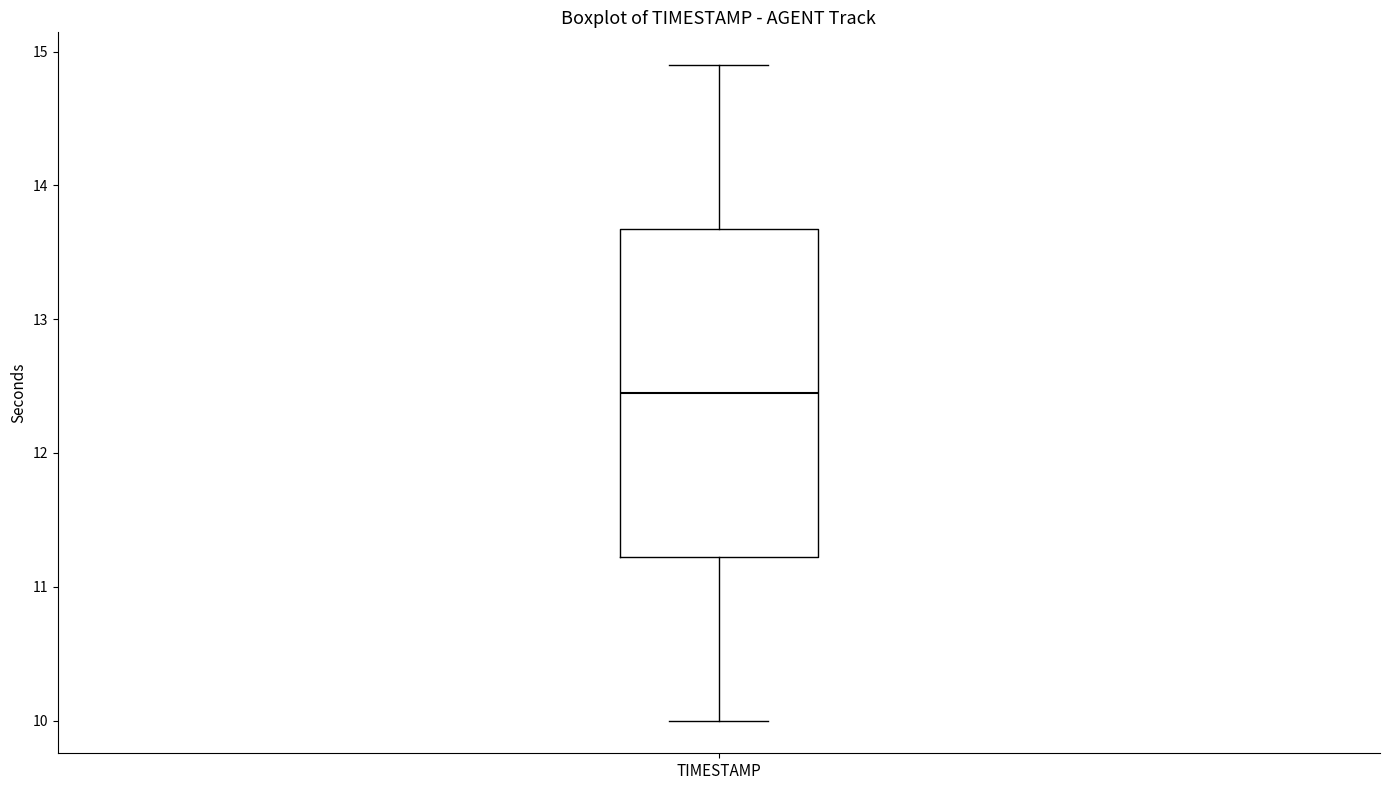

Read this box plot against the y-axis: the position of the median line, the range covered by the box, and the ends of both whiskers. The values are not printed on the chart, so give them approximately, as read against the axis.

median 12.5, box 11.2 to 13.7, whiskers 10.0 to 14.9